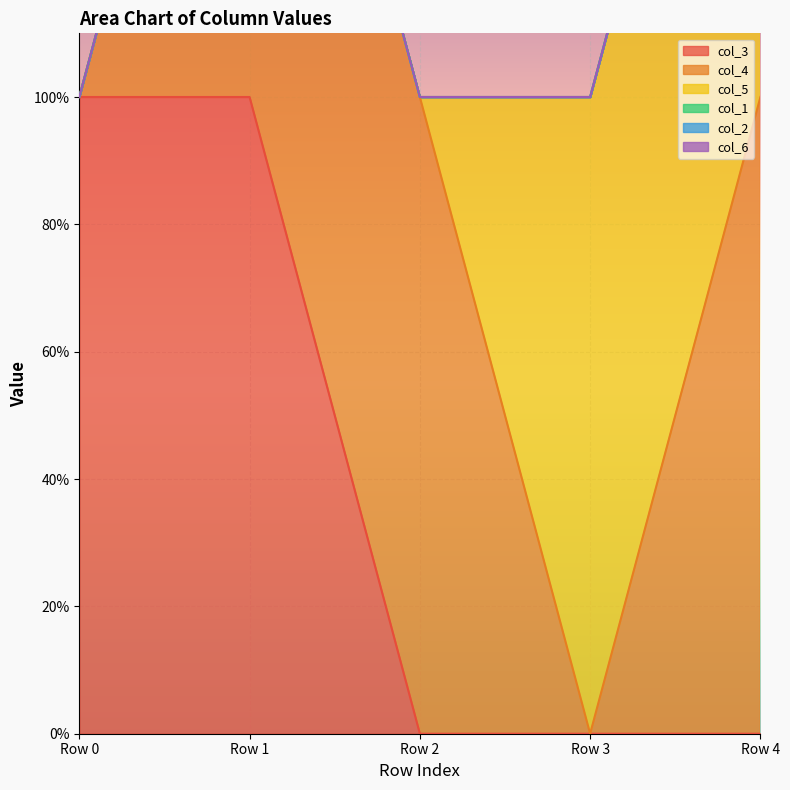

Reading left to right, extract all data points from this chart.

col_3: 1	1	0	0	0
col_4: 0	1	1	0	1
col_5: 0	0	0	1	1
col_1: 0	0	0	0	0
col_2: 0	0	0	0	0
col_6: 0	0	0	0	0